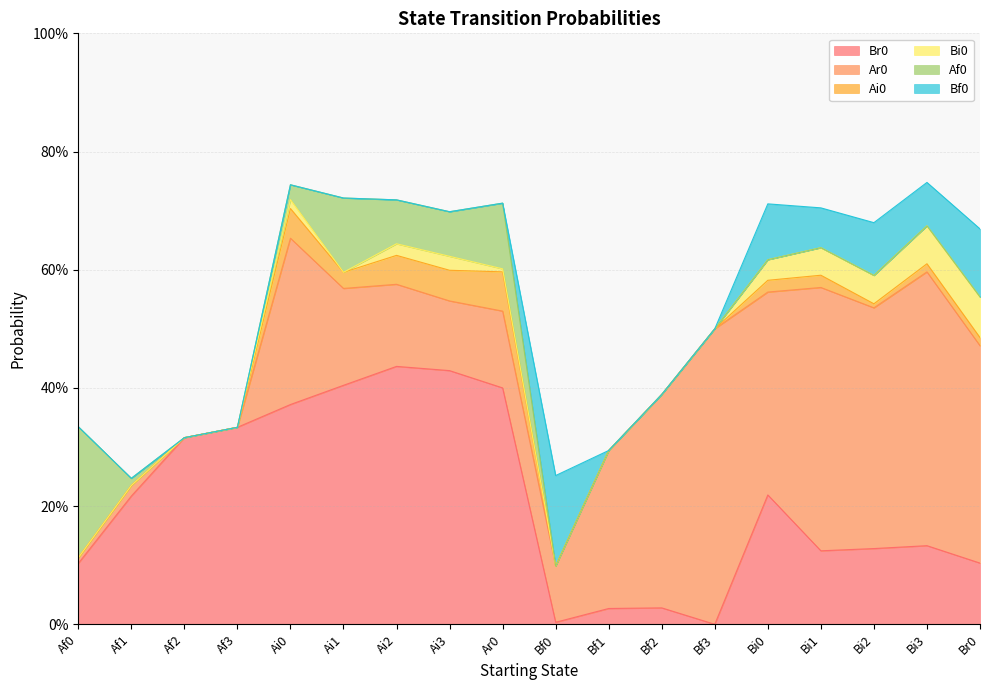

How many values in the Bf0 series exceed 0?

6